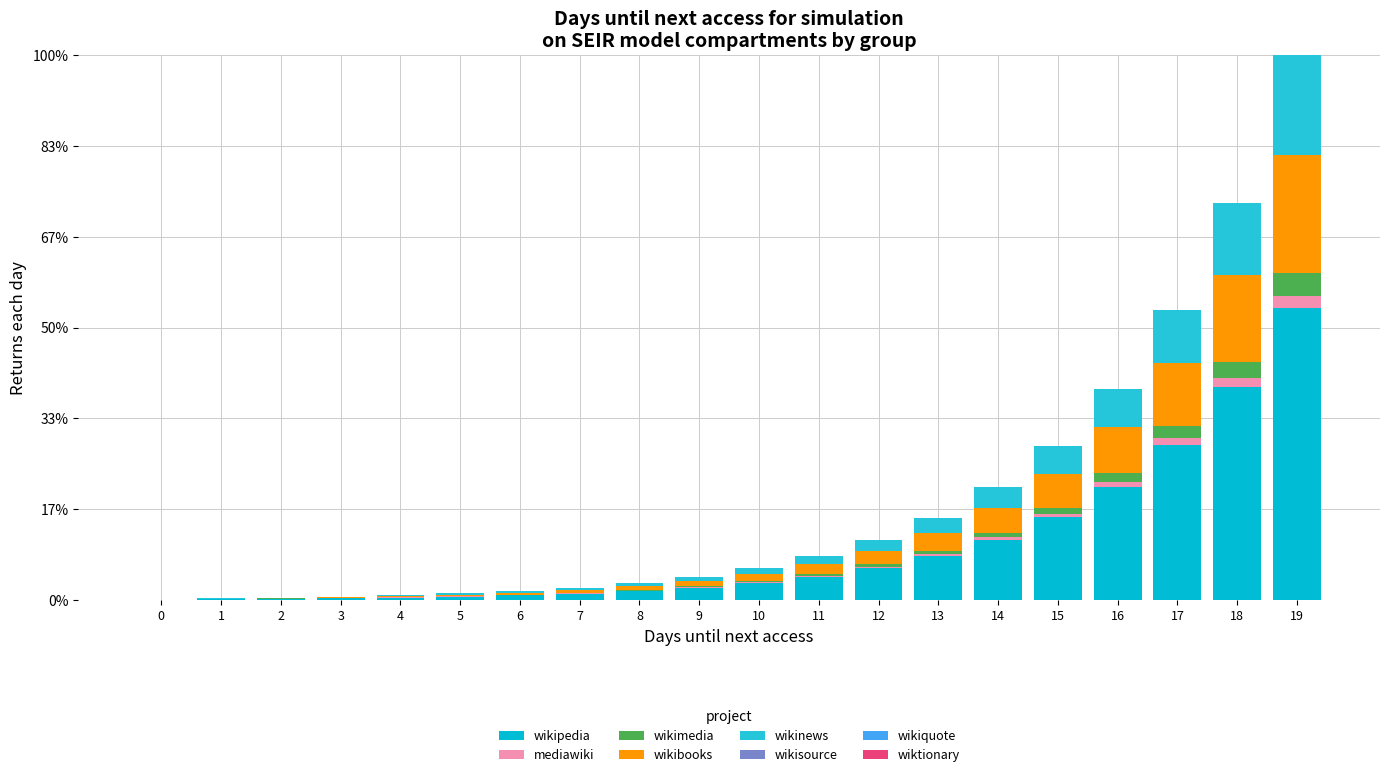

Does the chart contain stacked bars?

Yes